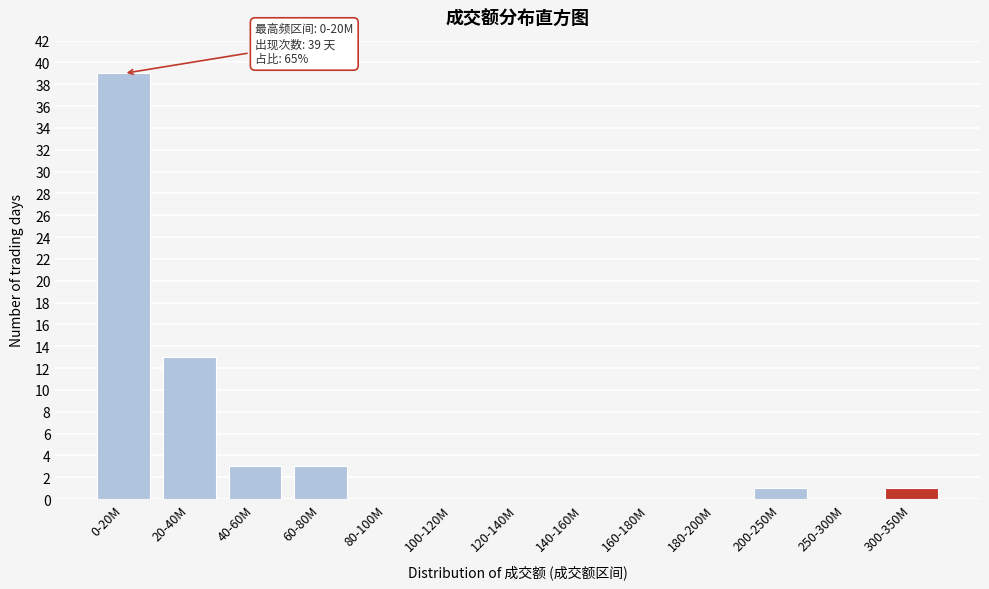

Reading right to left, extract all data points from this chart.

300-350M=1	250-300M=0	200-250M=1	180-200M=0	160-180M=0	140-160M=0	120-140M=0	100-120M=0	80-100M=0	60-80M=3	40-60M=3	20-40M=13	0-20M=39